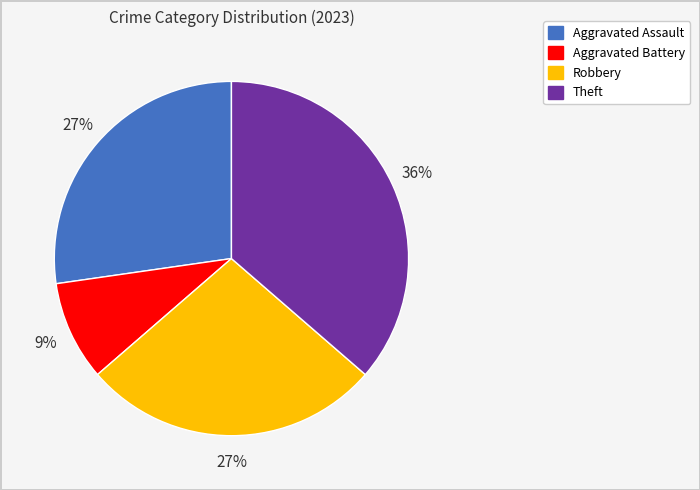

Does Robbery represent more than half of the total?

No